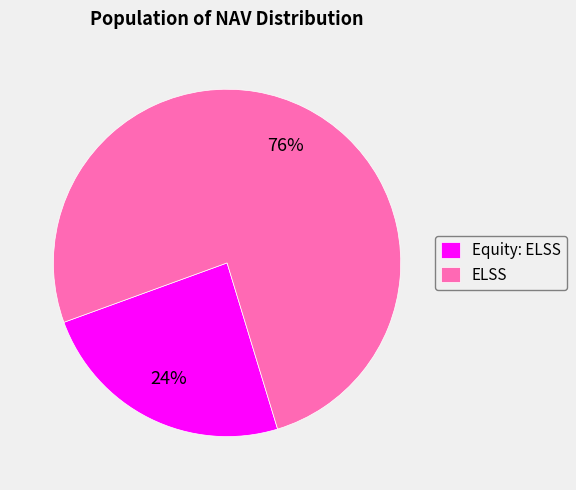

Which has a higher value, Equity: ELSS or ELSS?

ELSS